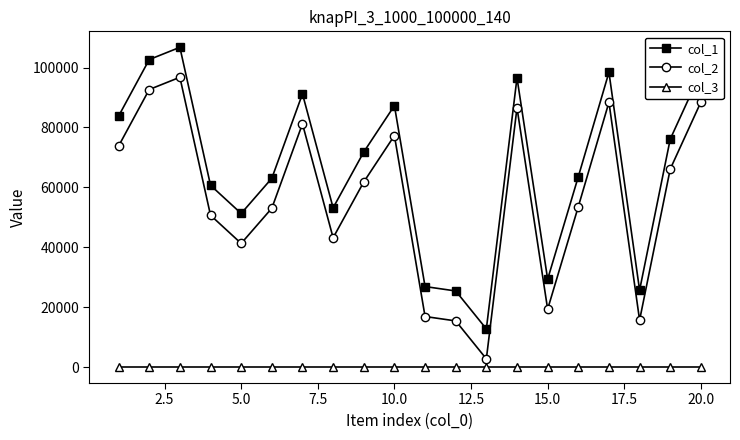

Is this an area chart (filled region under the line)?

No